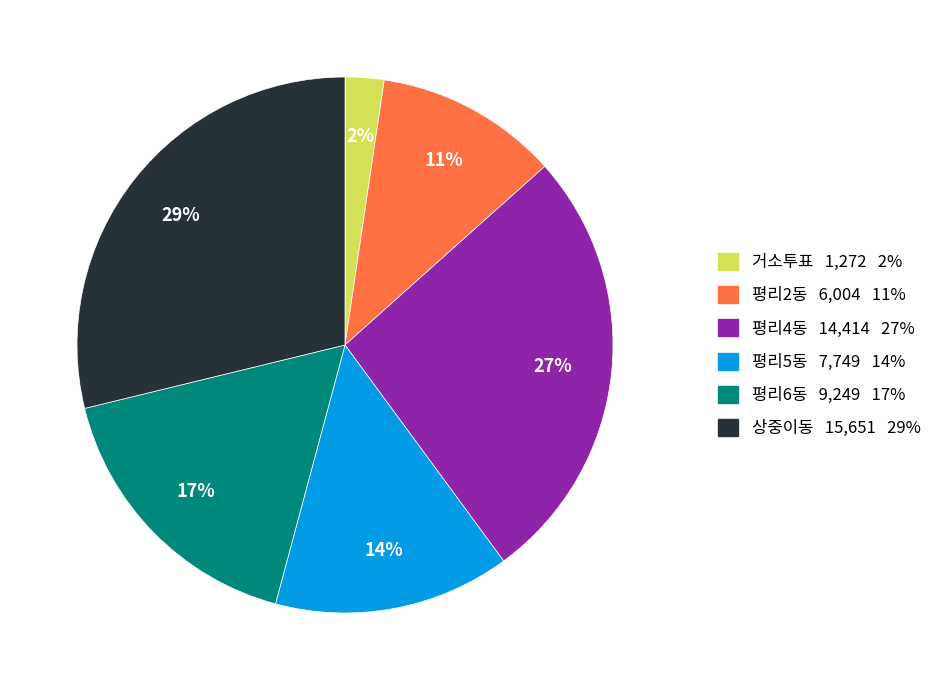

Is the sum of 평리5동 and 평리6동 greater than half?

No